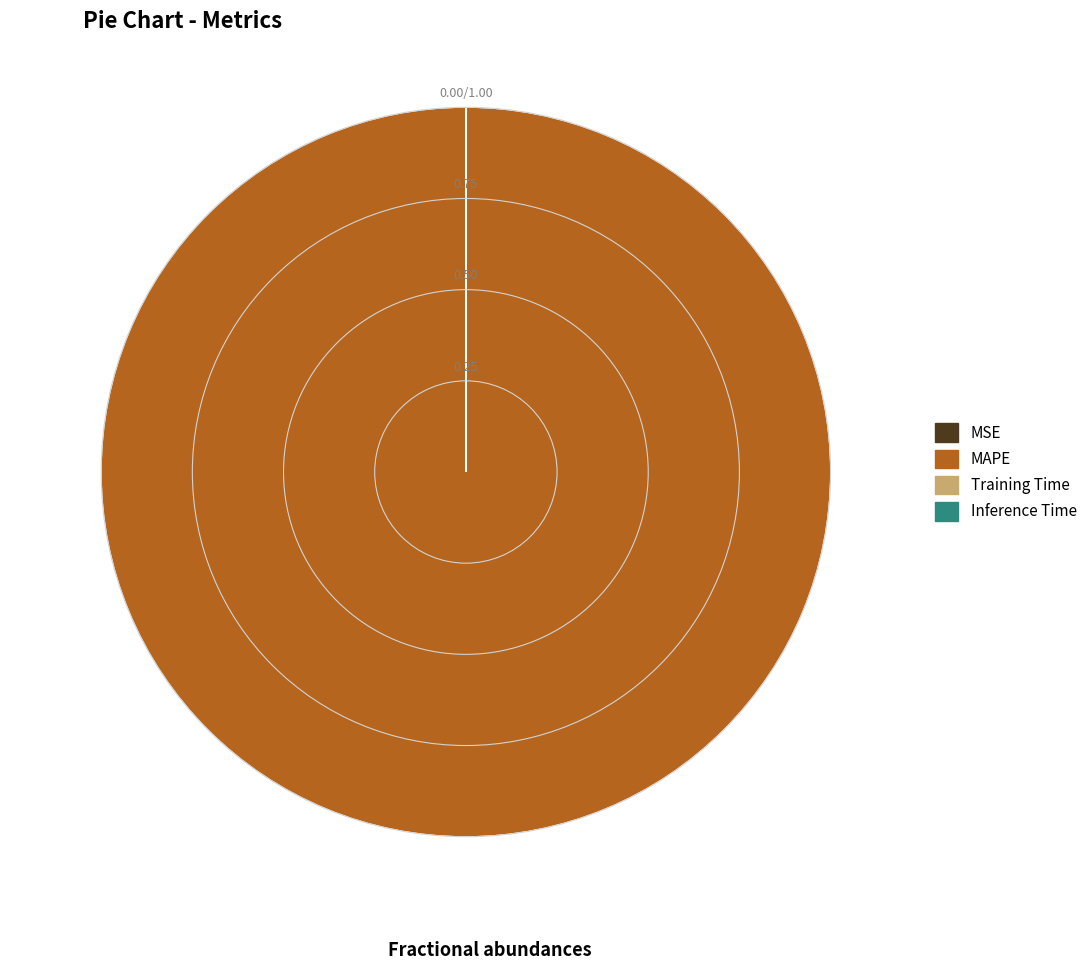

Is there a majority slice in this chart?

Yes